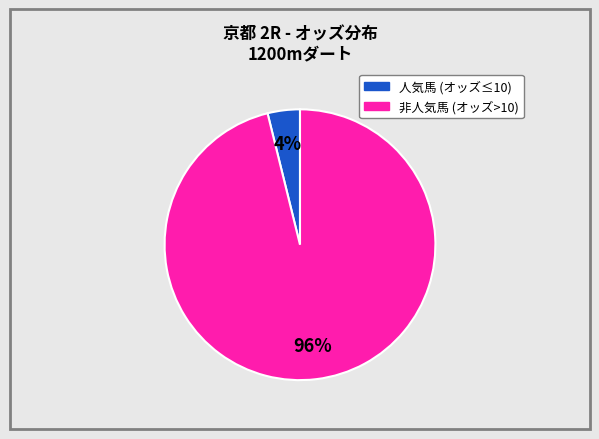

How many segments does this pie chart have?

2